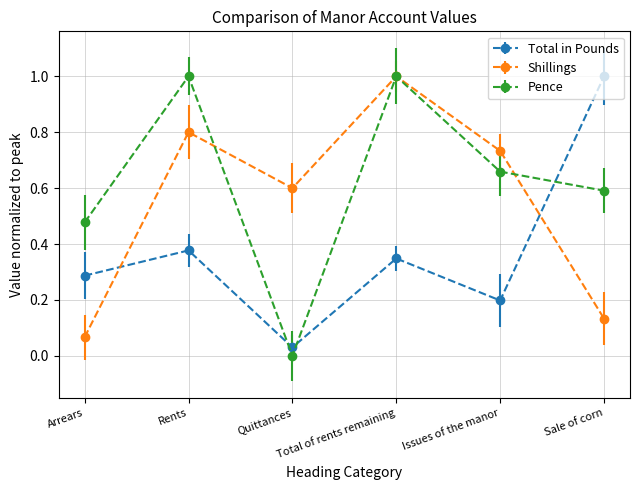

The Pence series shows 1.0 at Rents. True or false?

True